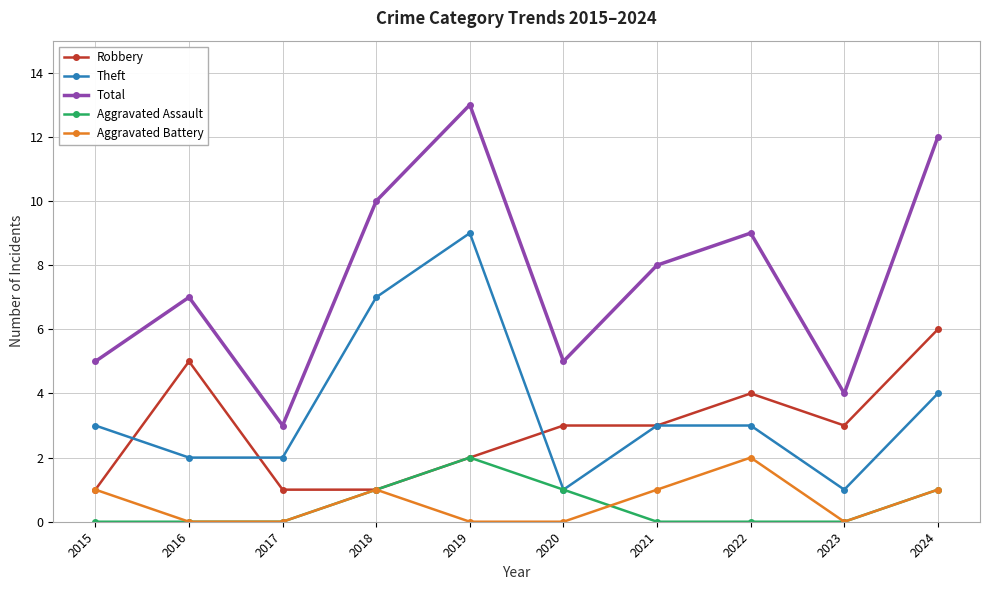

The value of Aggravated Battery at 2022 is 2. True or false?

True